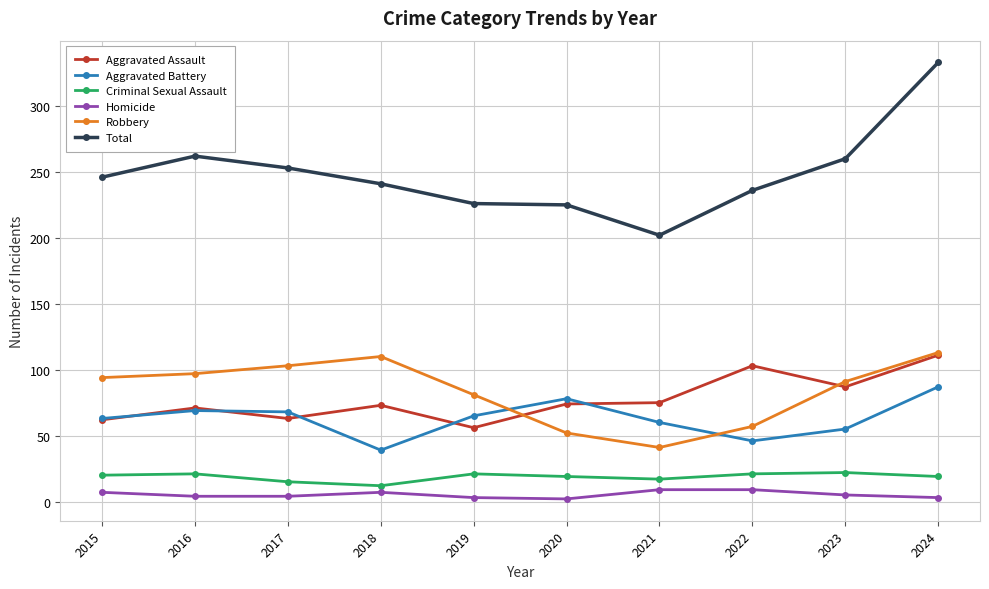

What is the value of the Total point at the 3rd from the left?

253